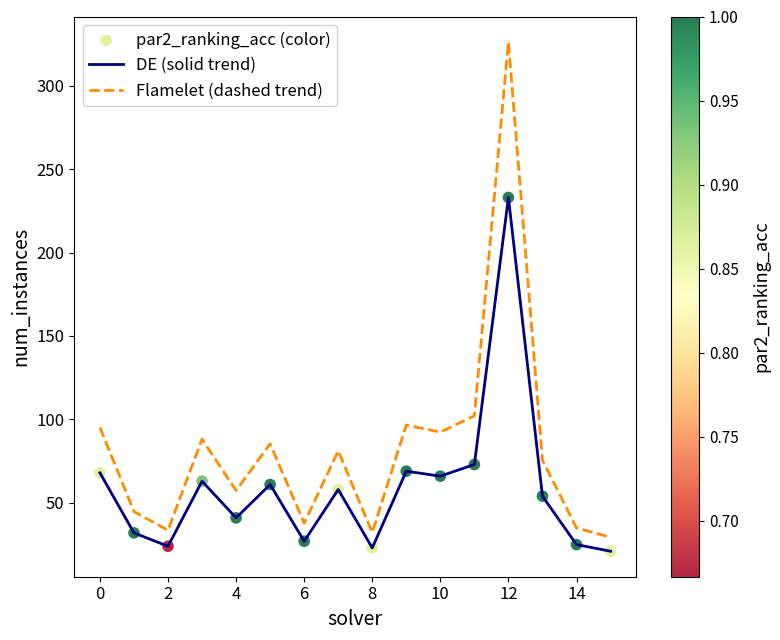

Which series has the largest range (max minus min)?

Flamelet (dashed trend)